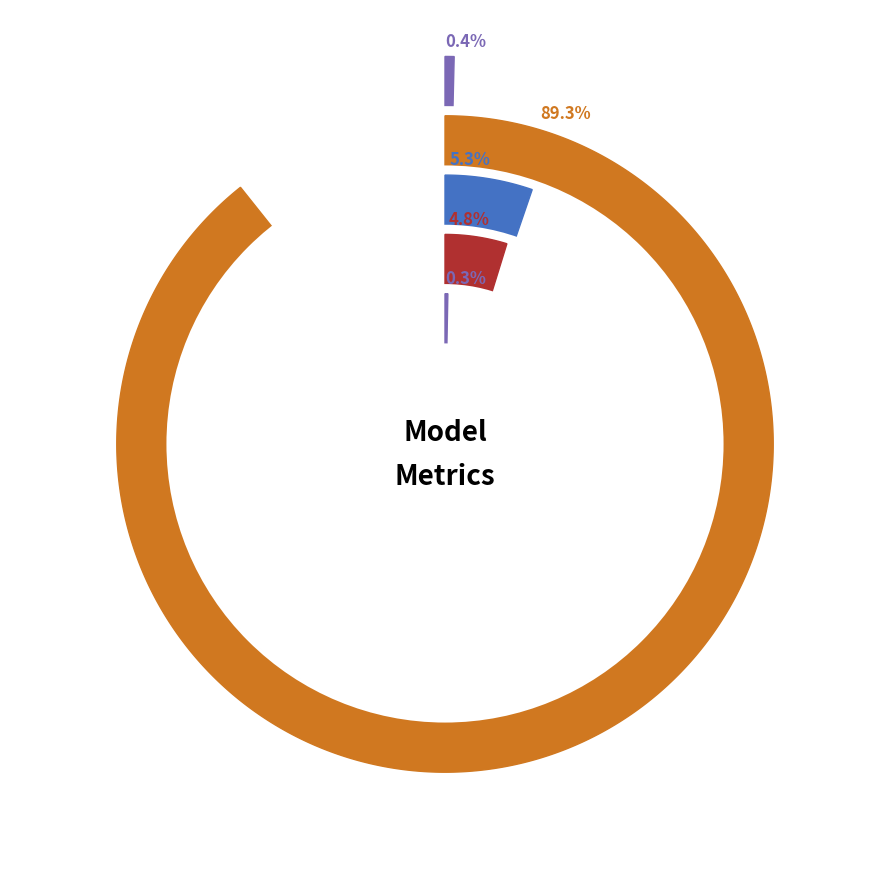

Is it true that MSE is 0% of the pie?

True